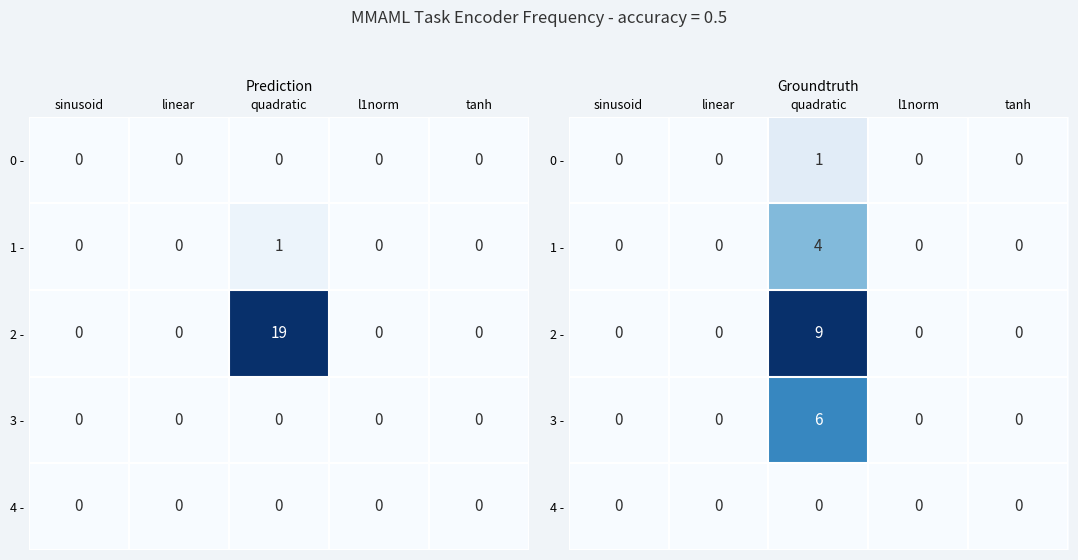

Rank the categories by 0 - value from lowest to highest.

sinusoid, linear, l1norm, tanh, quadratic